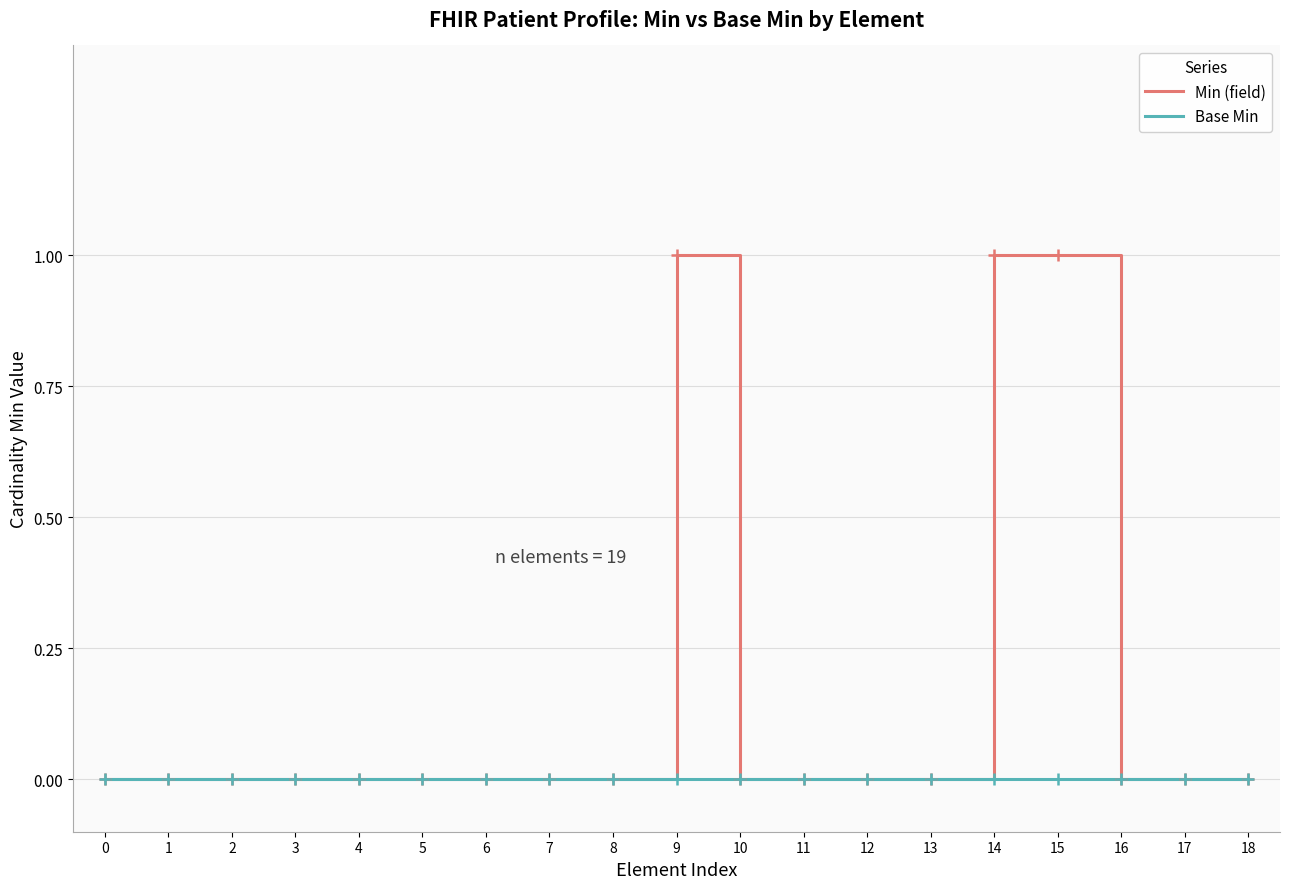

What are all the series names shown in the legend?

Min (field), Base Min